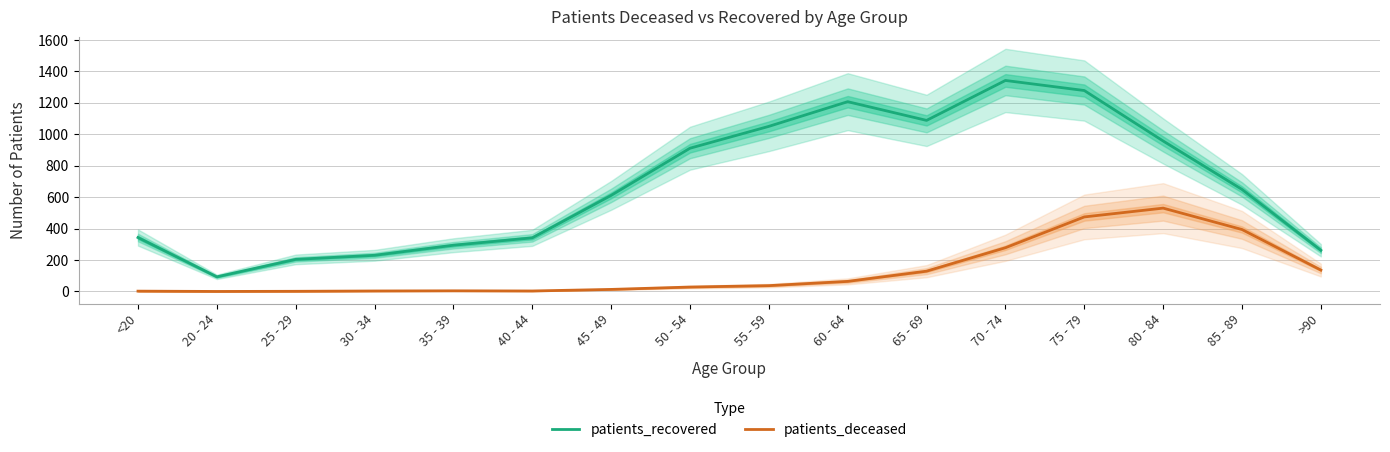

Which label corresponds to the smallest value in the chart?

20 - 24